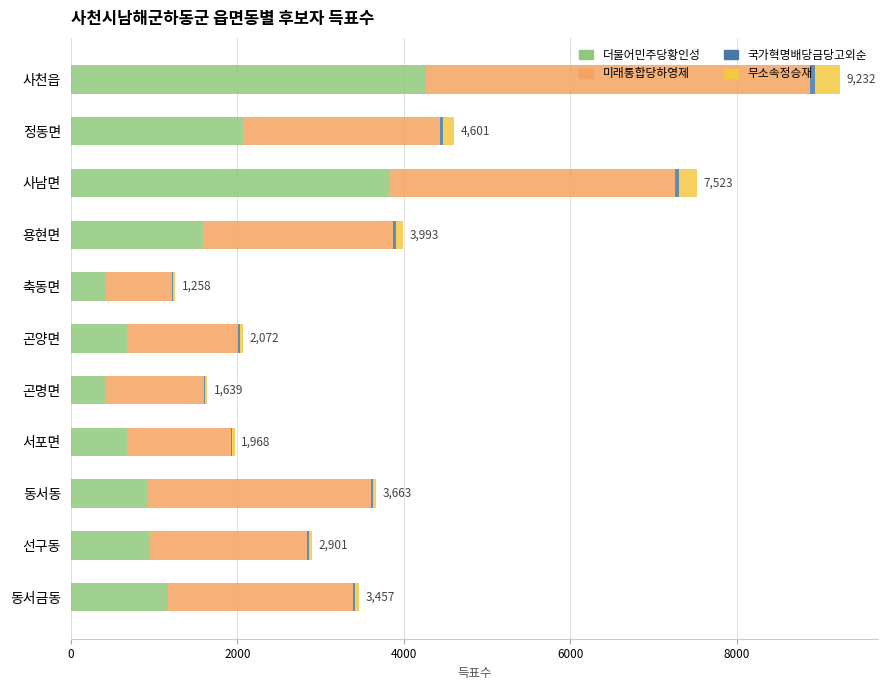

What is the maximum value for 더불어민주당황인성?

4270